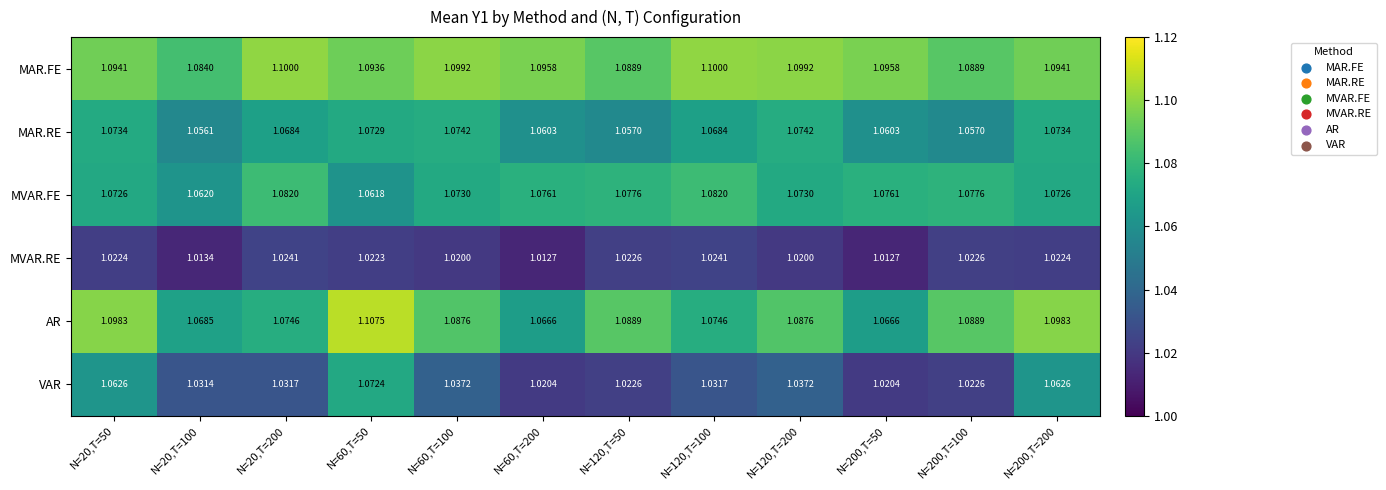

Which series has the largest range (max minus min)?

VAR